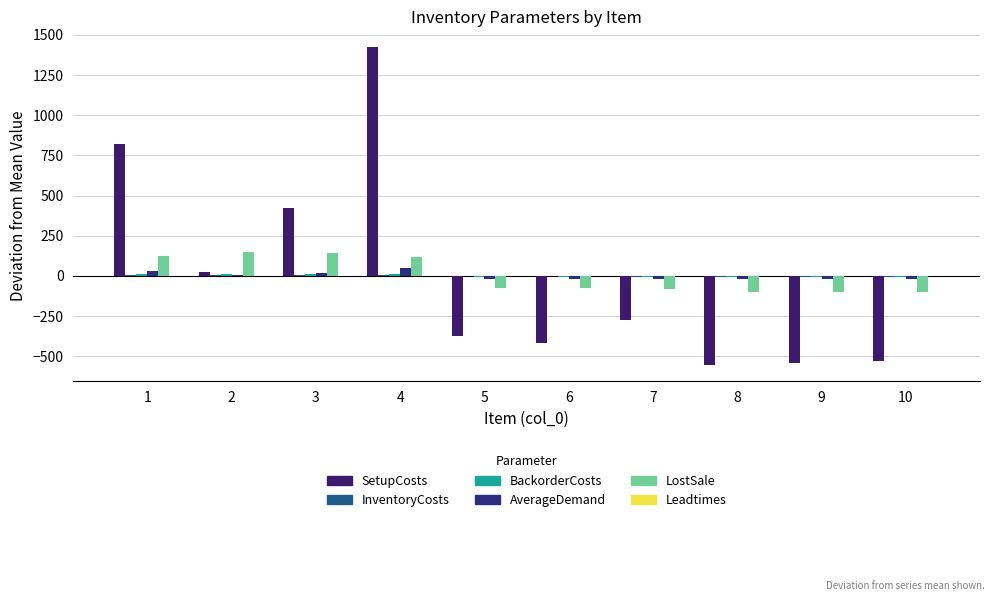

The AverageDemand series shows -16.7 at 9. True or false?

True